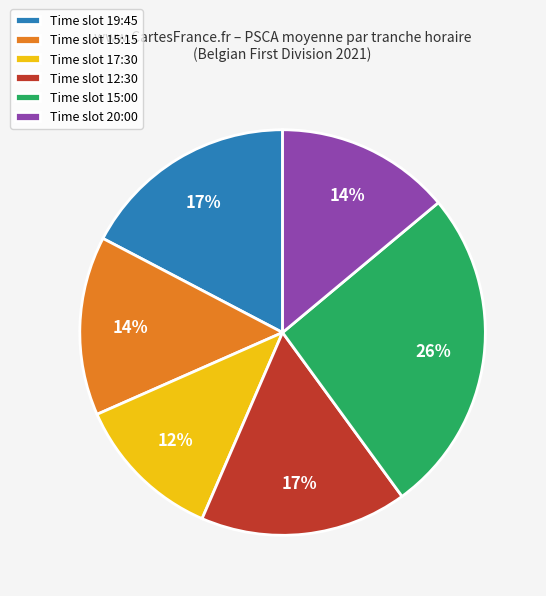

What is the largest slice in the pie chart?

Time slot 15:00